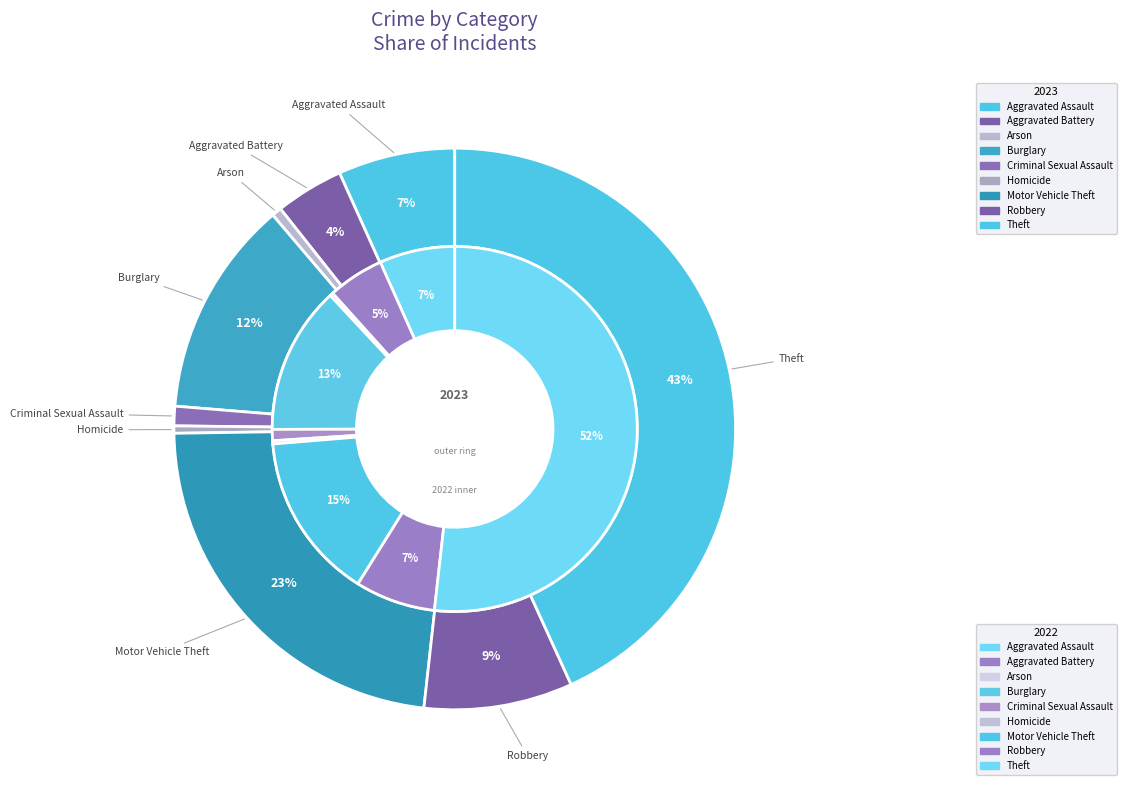

Combined, do values_2023 and values_2022 account for over 50%?

No